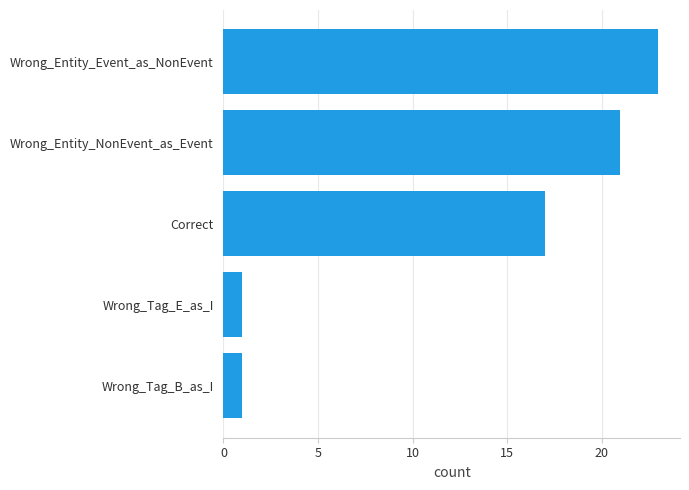

The value at Wrong_Tag_E_as_I is 1. True or false?

True